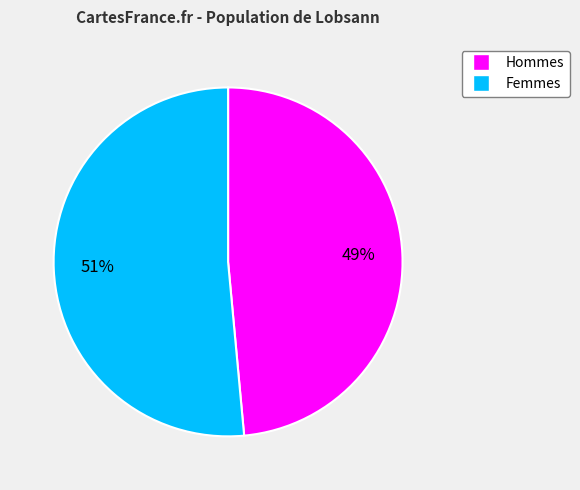

Is there a majority slice in this chart?

Yes